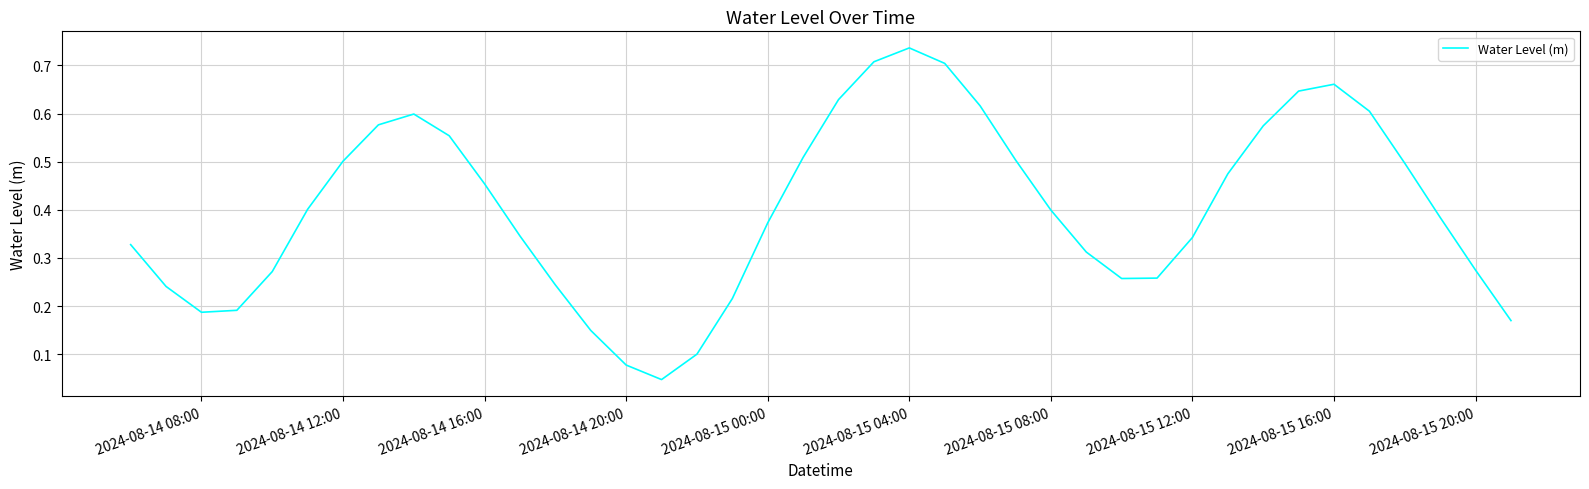

Which category has the highest value across all series?

2024-08-15 04:00